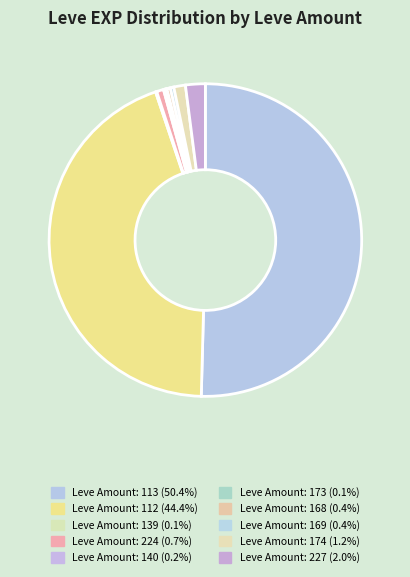

Which slice represents more than half of the pie?

Leve Amount: 113